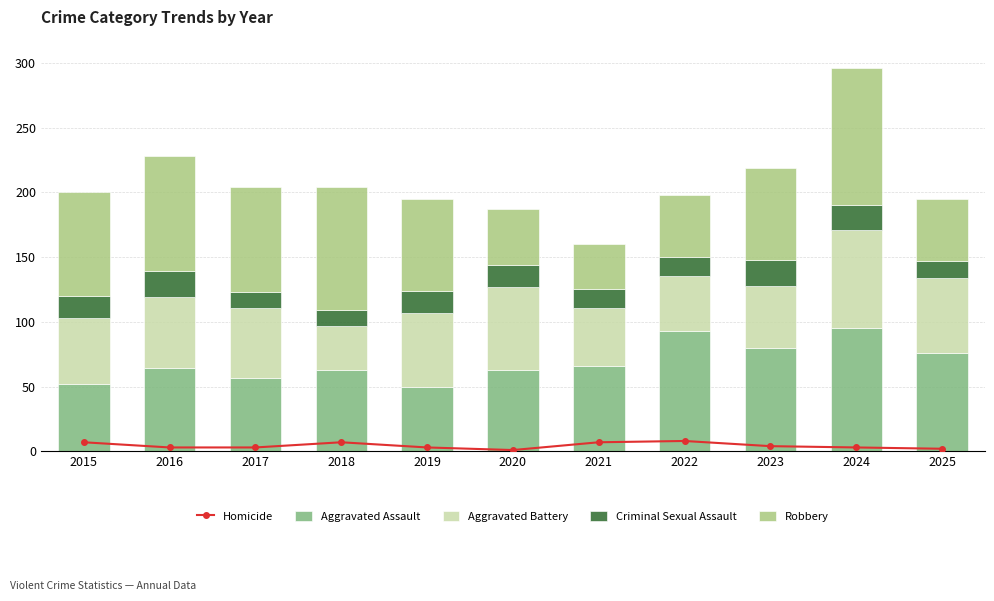

Which series changed the most between 2020 and 2024?

Robbery